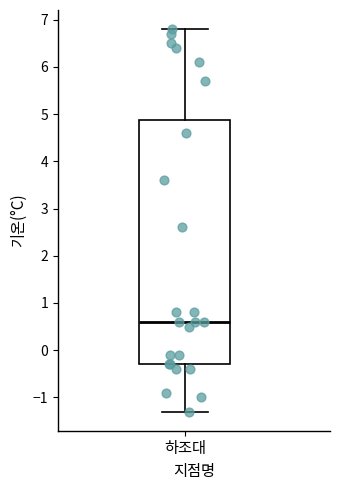

Where does the median line of the box for 하조대 sit on the y-axis? The values are not printed on the chart, so give them approximately, as read against the axis.

0.6